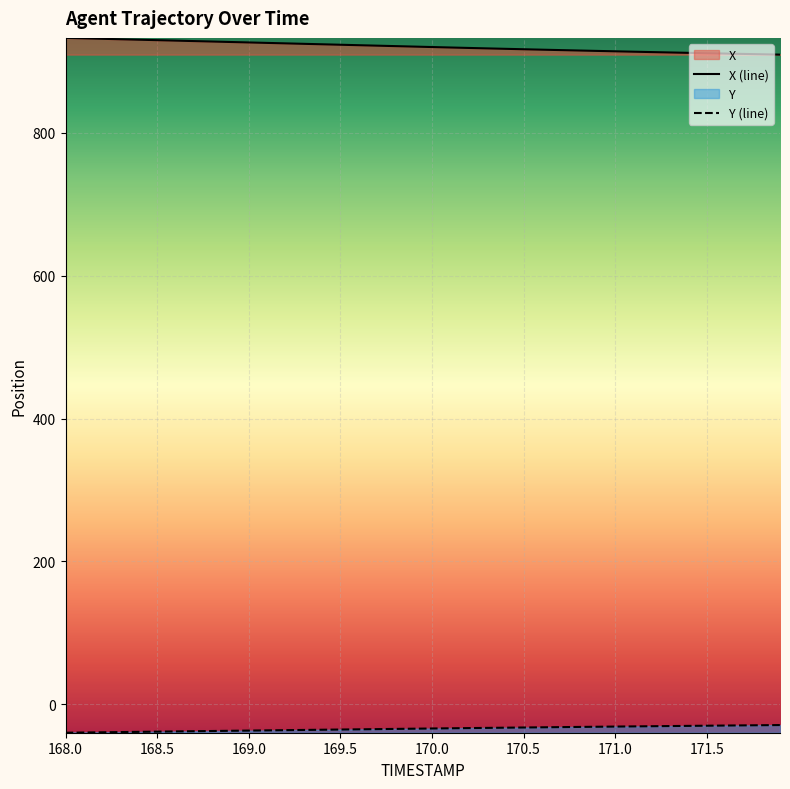

How many data points in X are less than 920?

19